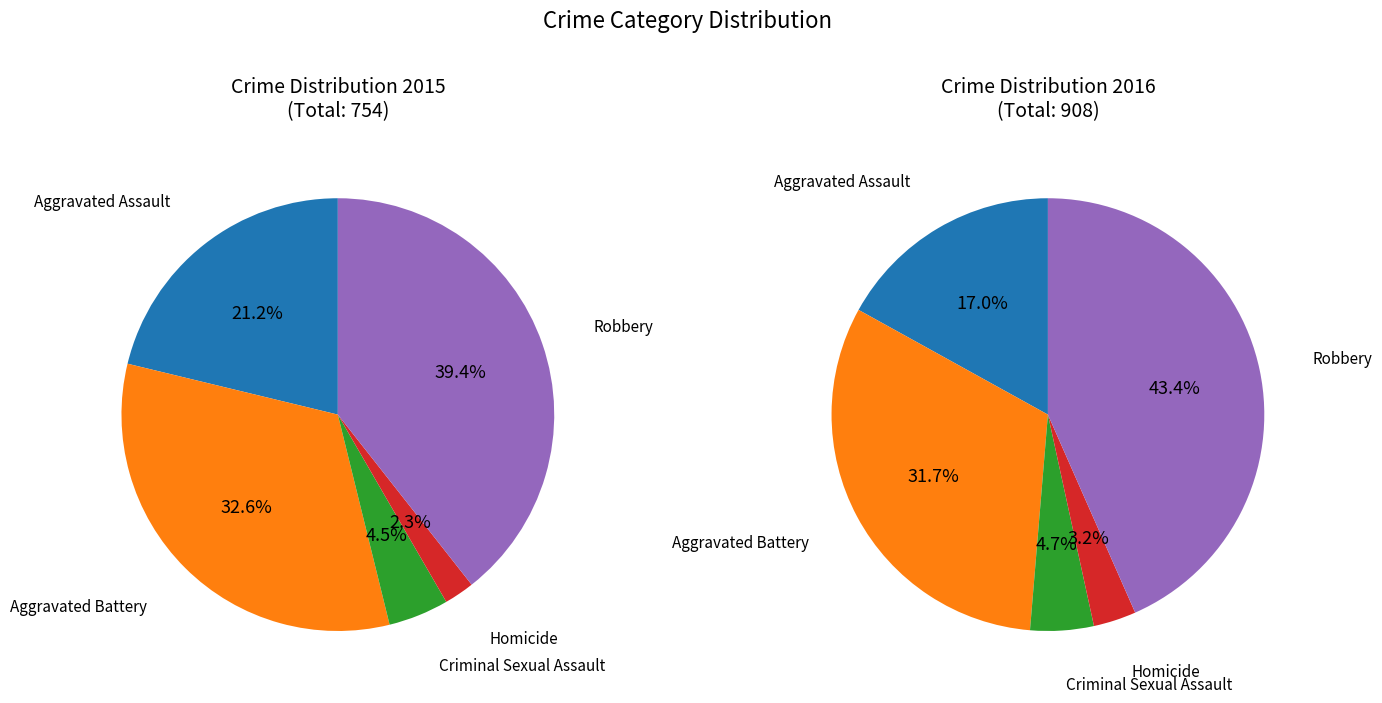

To the nearest percent, what percentage of the pie is 2?

5%